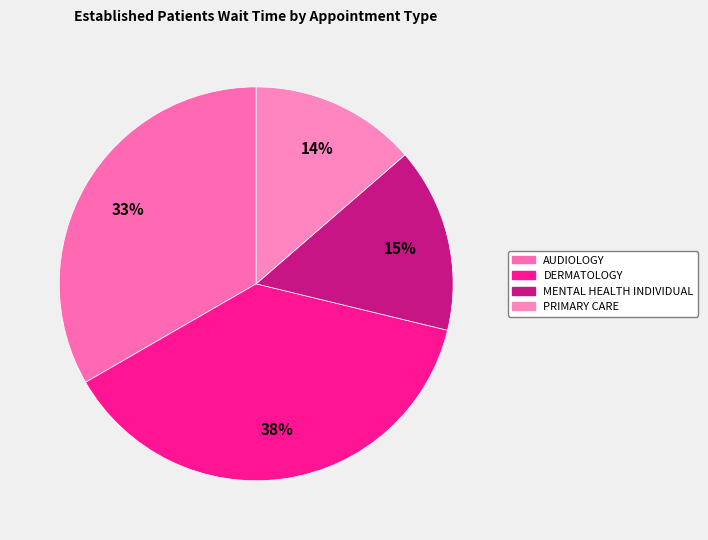

Is there any slice that represents more than half of the pie?

No